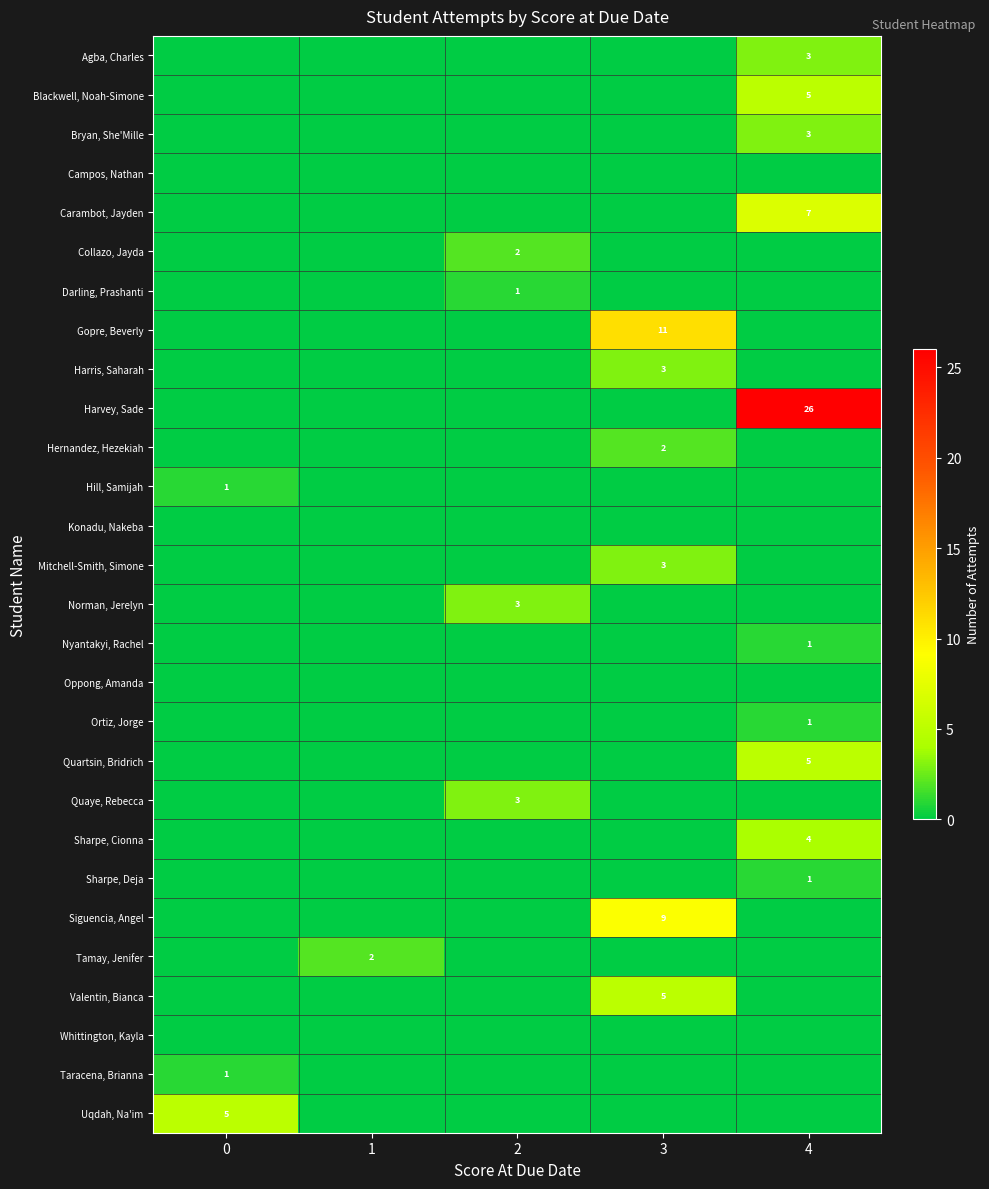

The Hernandez, Hezekiah series shows 1 at 3. True or false?

False